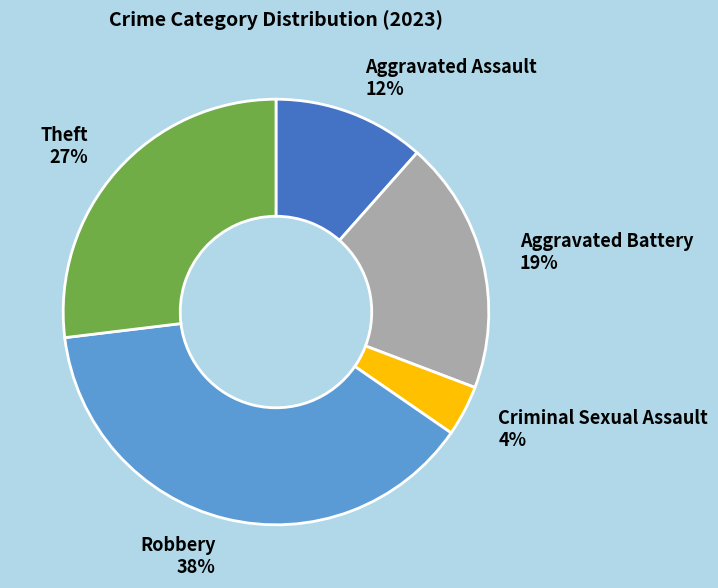

What is the ratio of the value at Aggravated Assault 12% to the value at Theft 27%?

0.4